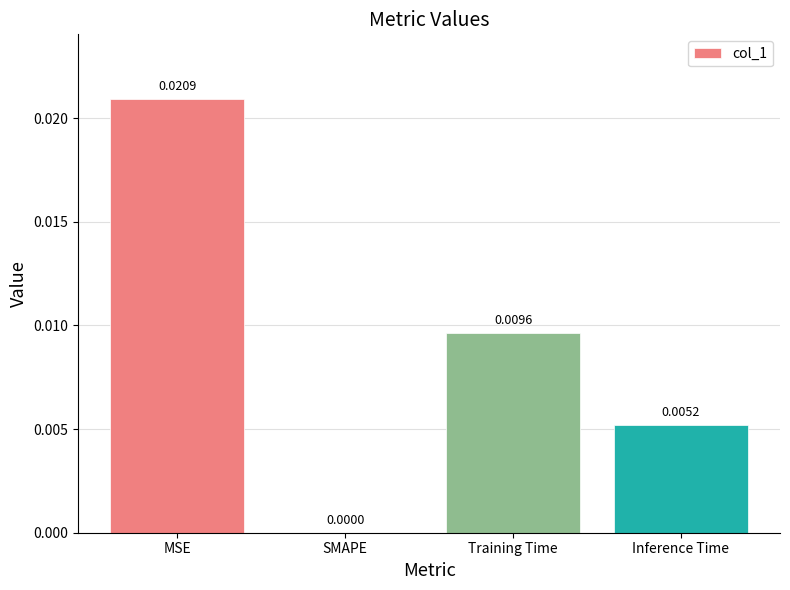

Where is the data nearest to the value 0?

SMAPE